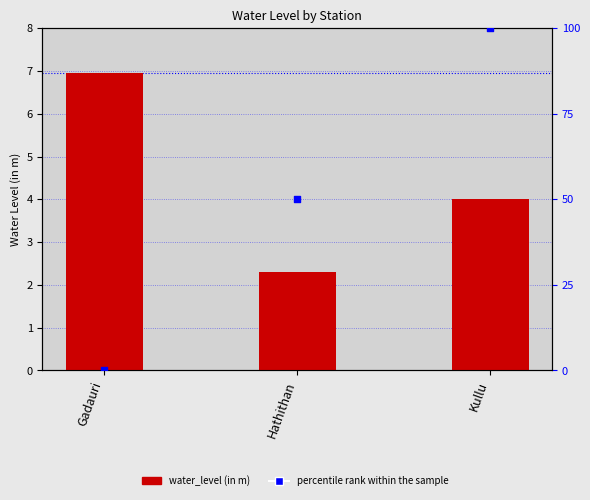

Which series contains the highest Y value?

percentile rank within the sample